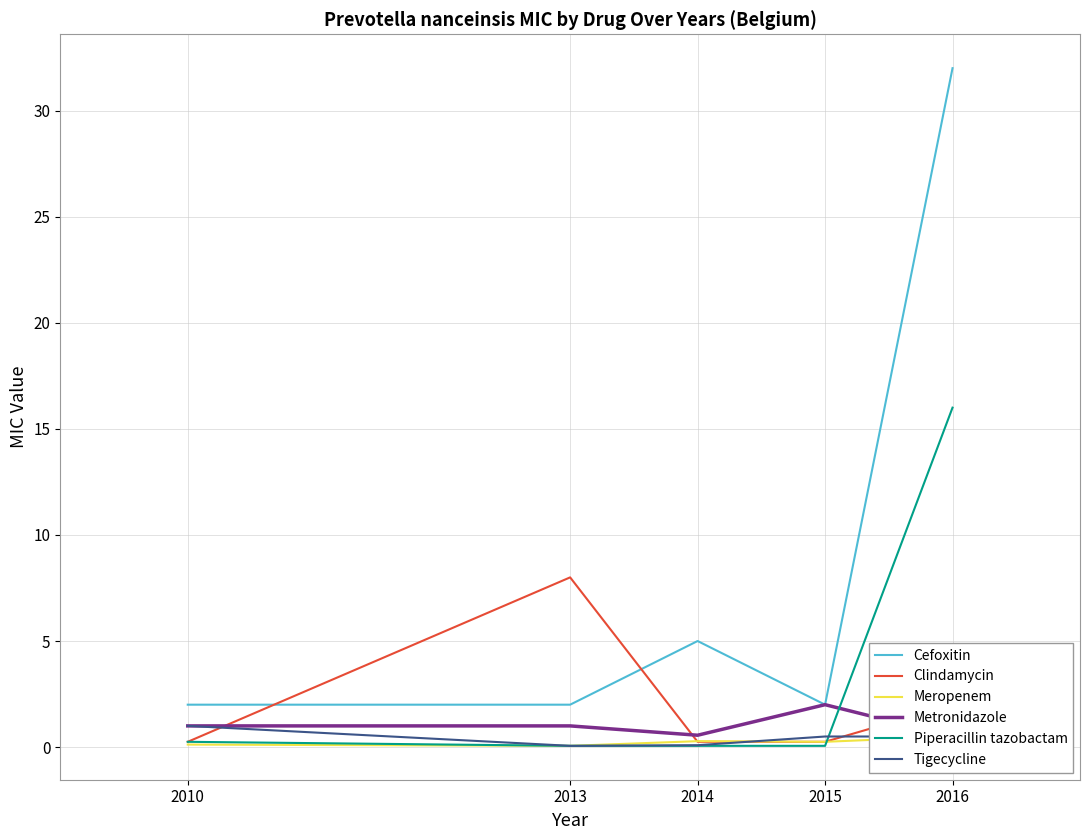

The Meropenem series shows 0.1 at 2010. True or false?

False